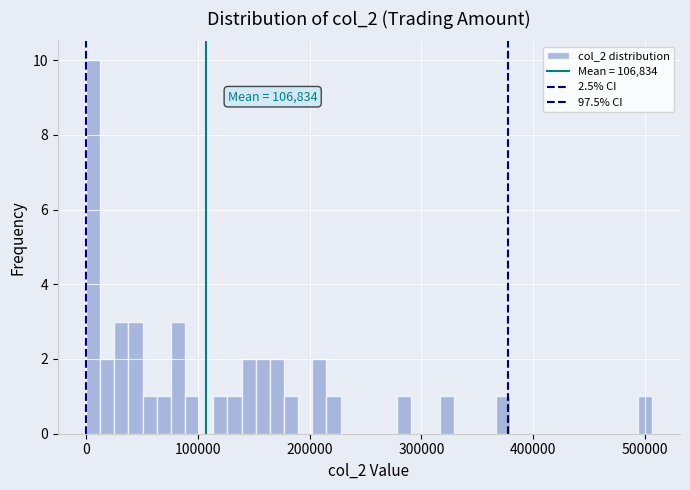

Read against the x-axis, roughly where is the centre of the tallest bar?

10000